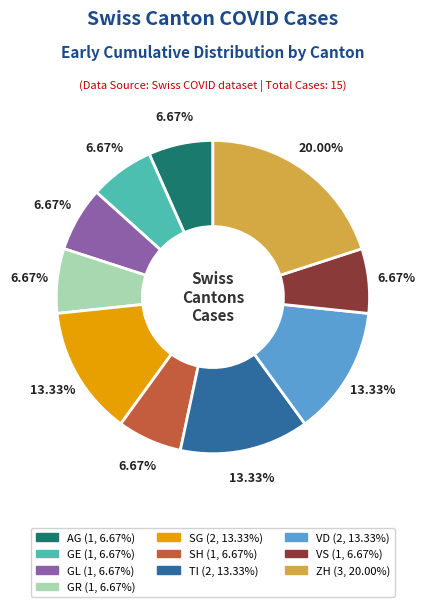

Is the sum of GR and SH greater than half?

No